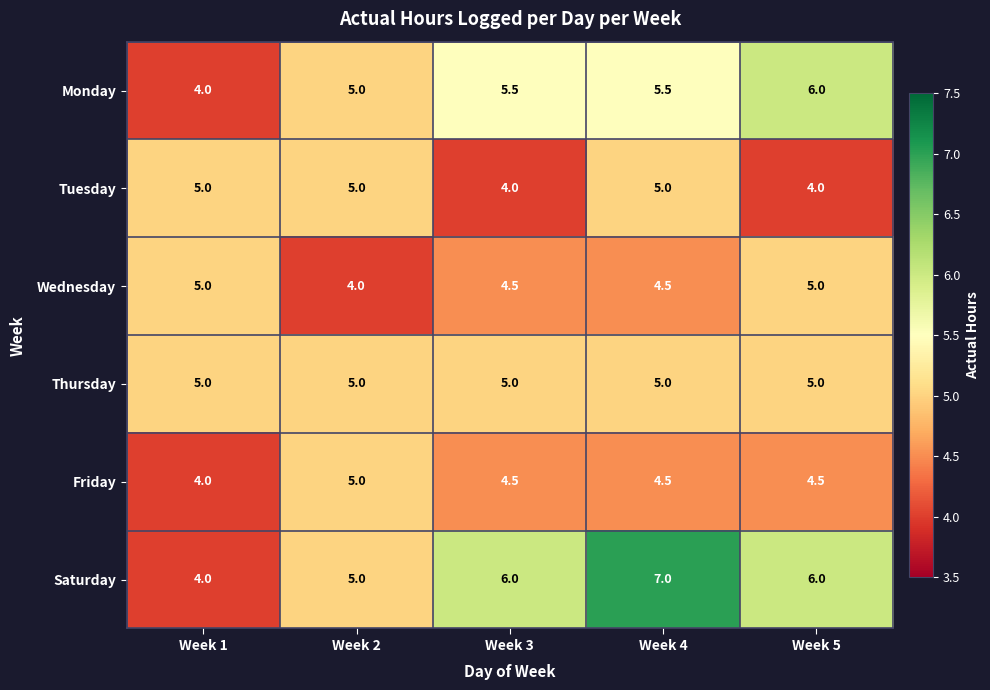

What is the difference between the highest and lowest values at Week 5?

2.0